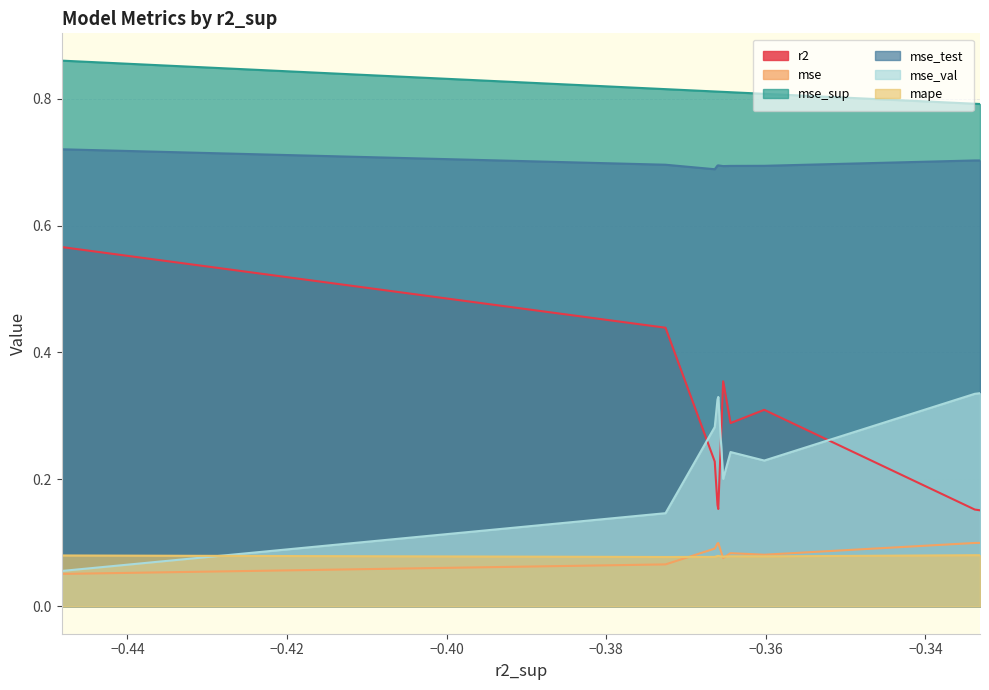

Which series has the largest total across all categories?

mse_sup